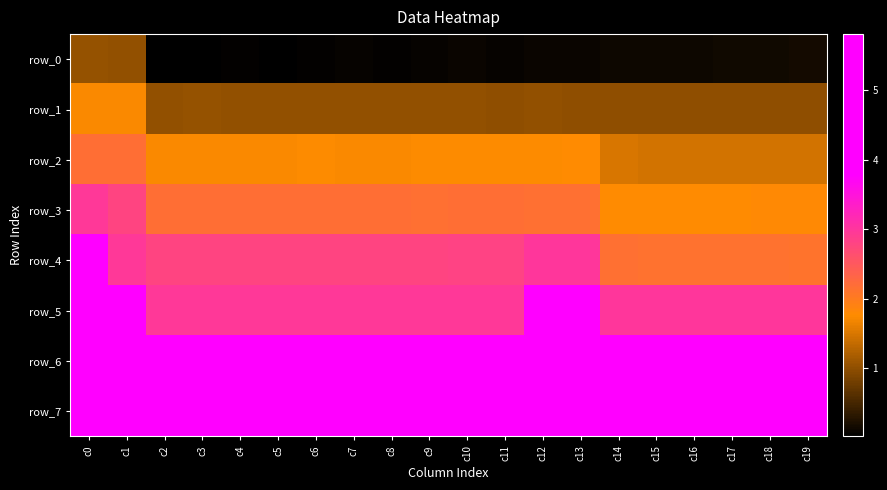

What is the maximum value shown in the chart?

5809548.2